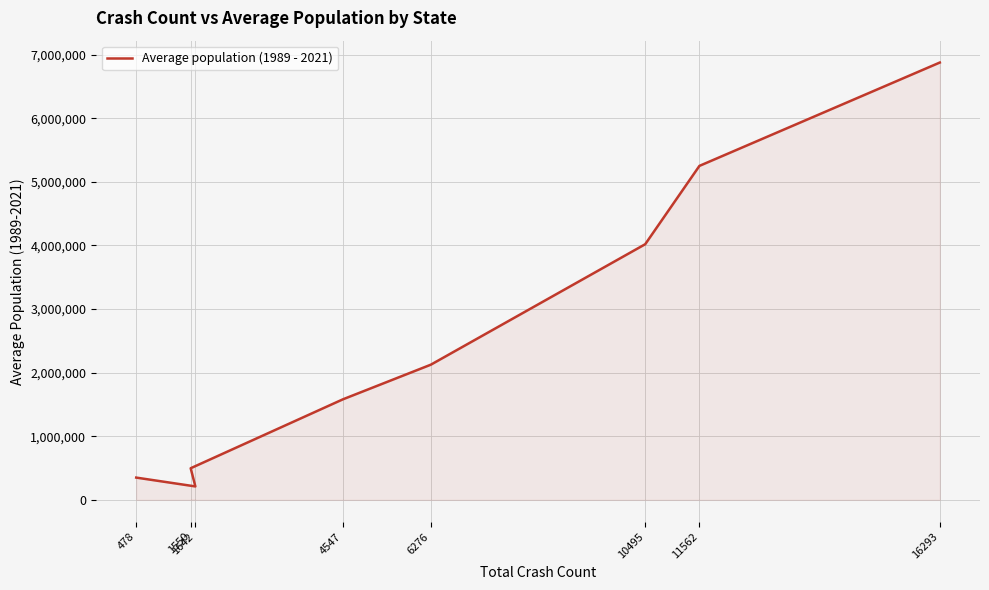

Which label corresponds to the largest value in the chart?

16293